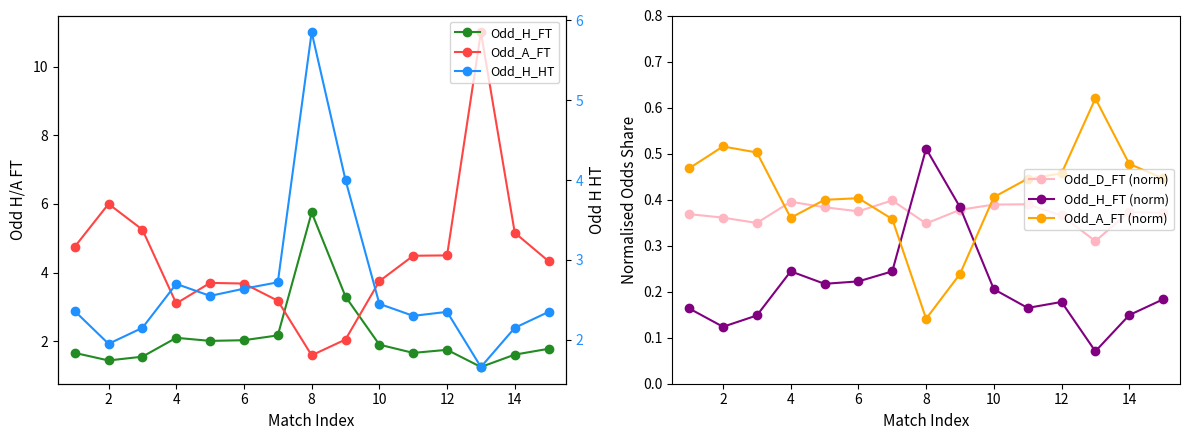

How many Odd_A_FT (norm) values are between 0 and 1?

15